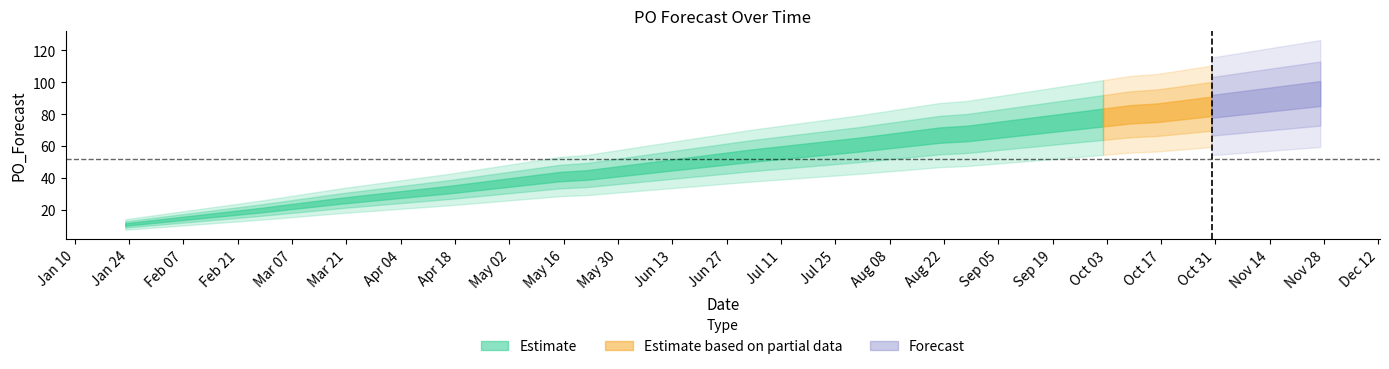

What is the minimum value shown in the chart?

11